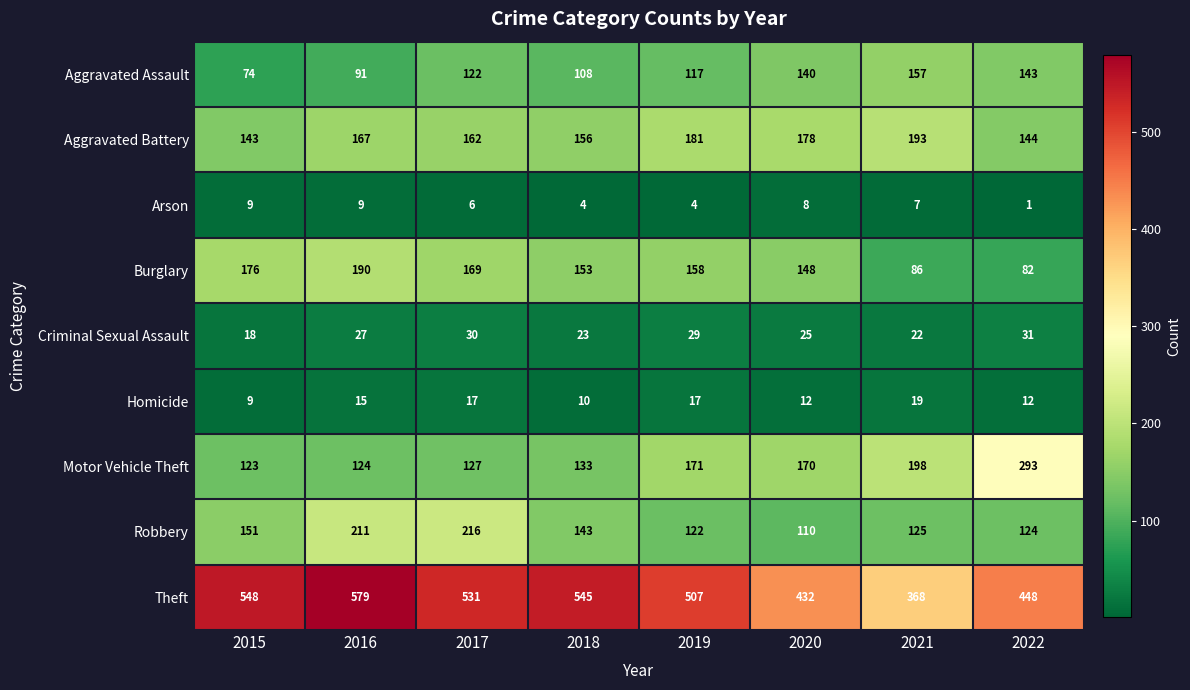

What is the difference between the maximum and minimum values in the Aggravated Battery series?

50